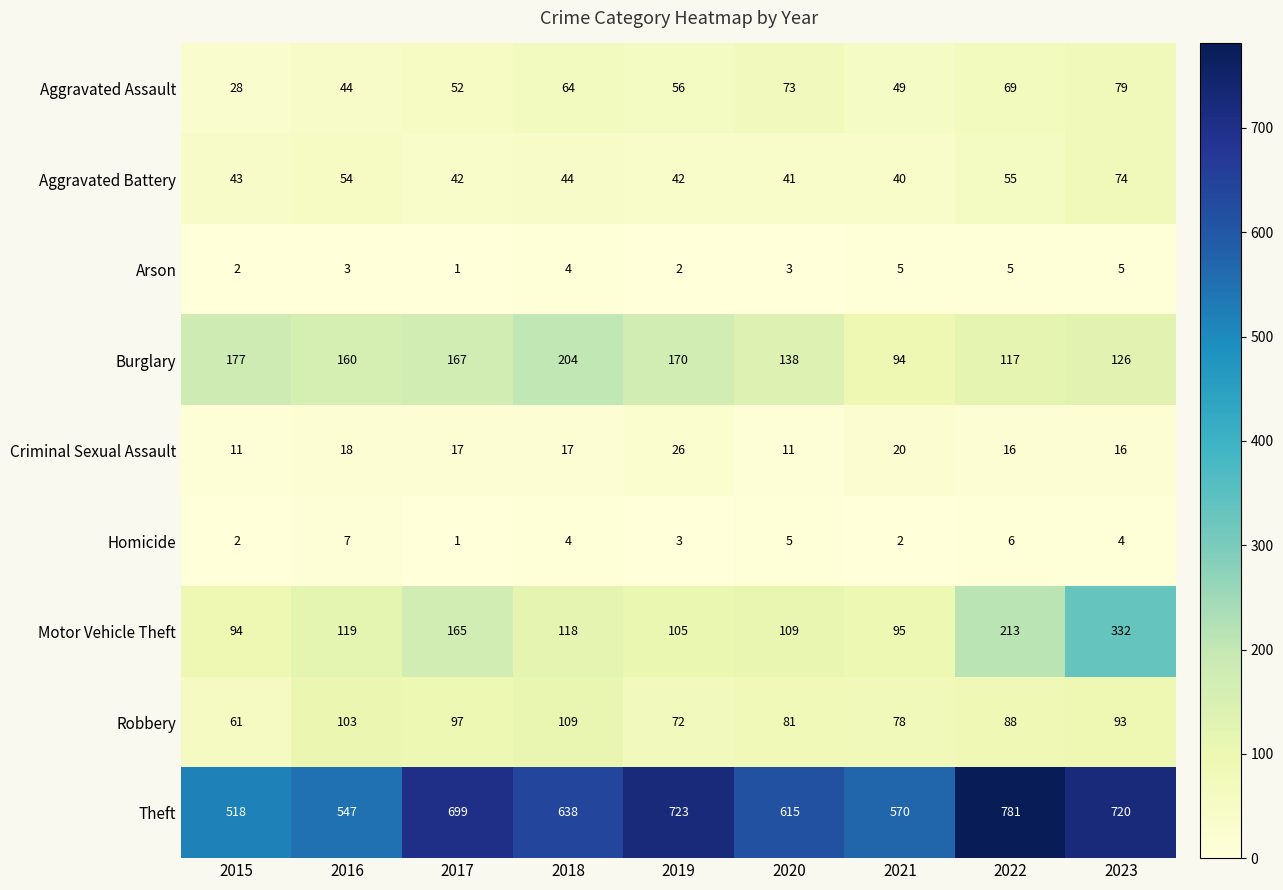

At 2021, list the series in order from largest to smallest.

Theft, Motor Vehicle Theft, Burglary, Robbery, Aggravated Assault, Aggravated Battery, Criminal Sexual Assault, Arson, Homicide